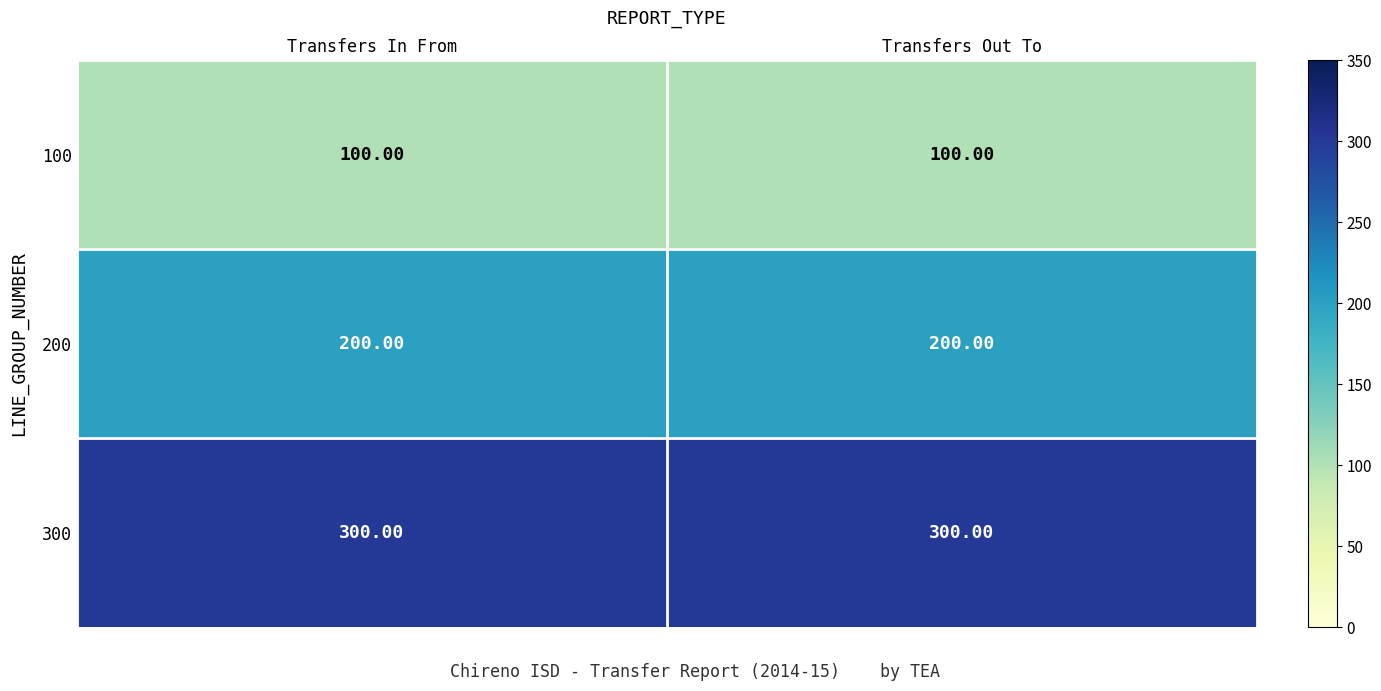

What is the spread (max minus min) of values at Transfers Out To?

200